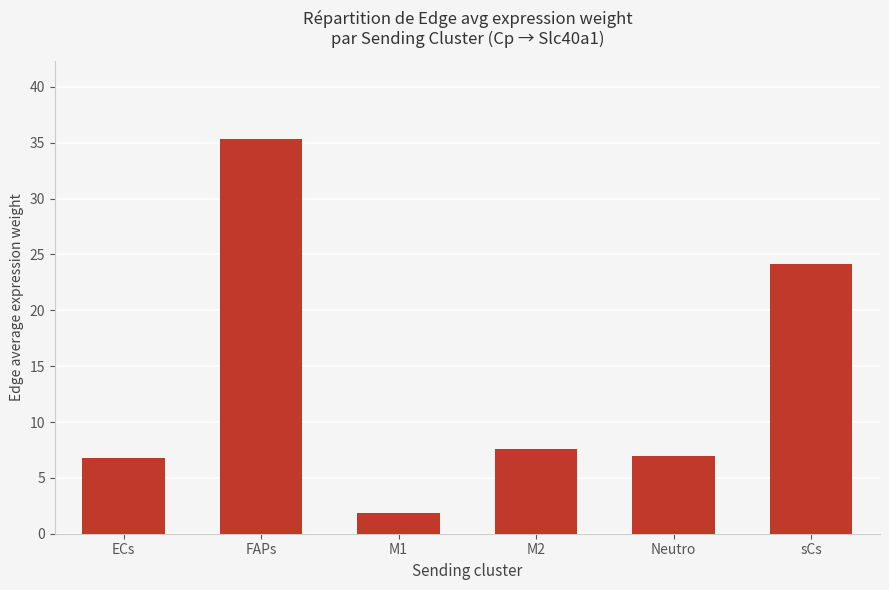

What is the sum of the values at sCs and Neutro?

31.1